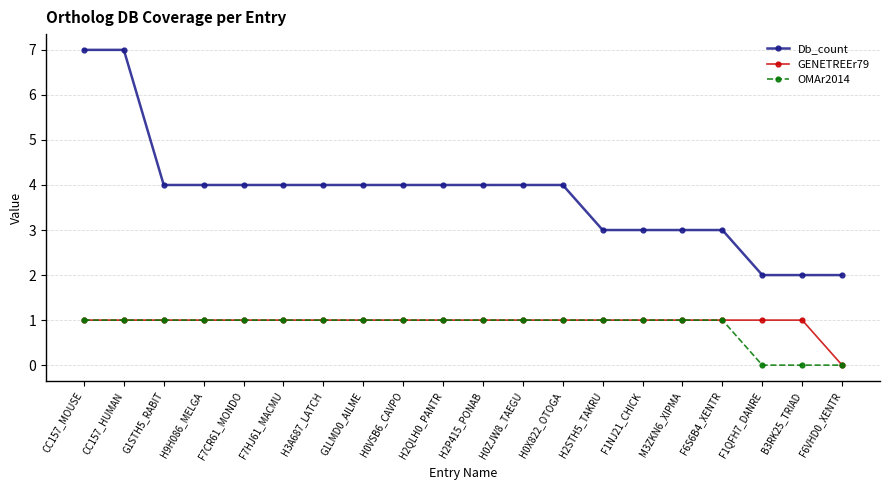

How many data points does each series have?

20